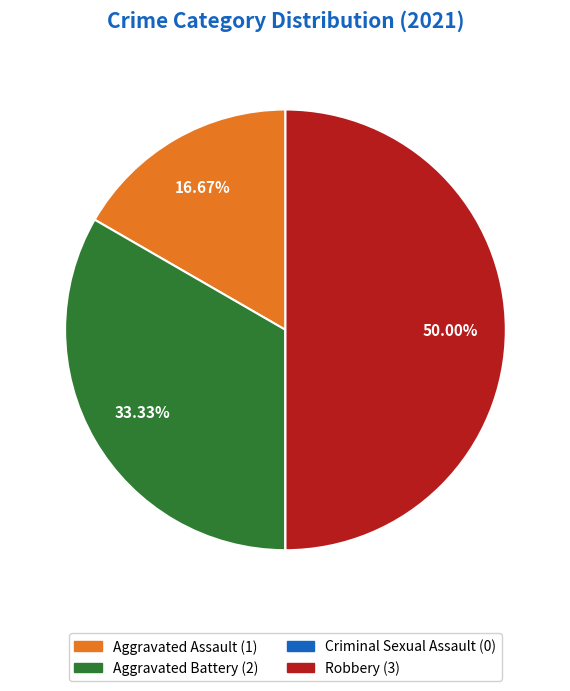

Which slice is the largest?

Robbery